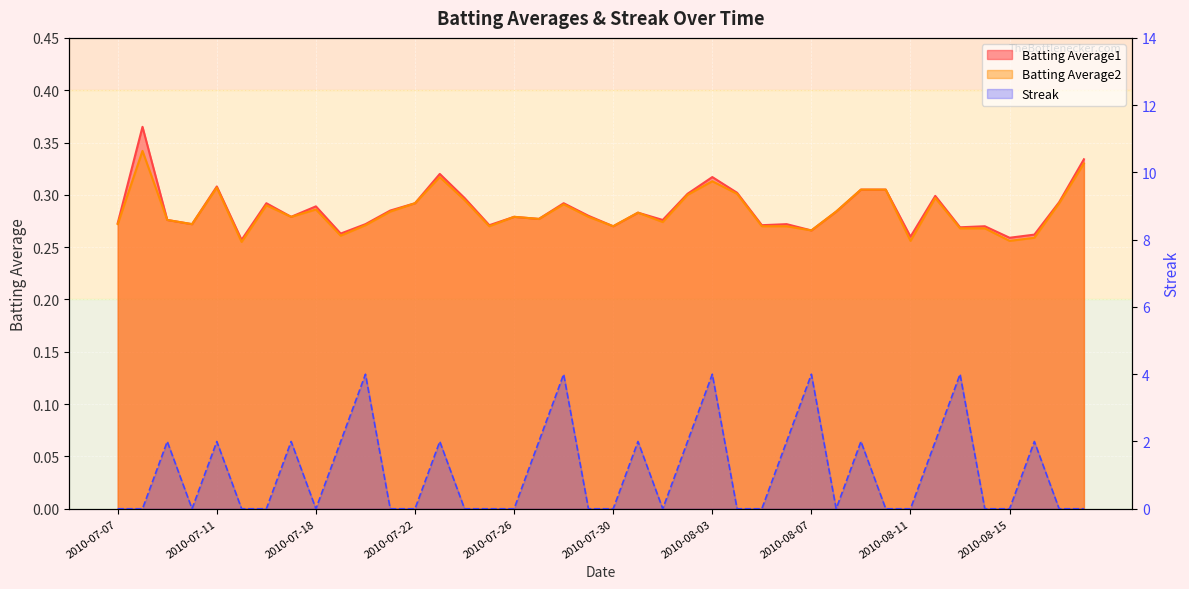

Which label corresponds to the smallest value in the chart?

2010-07-07